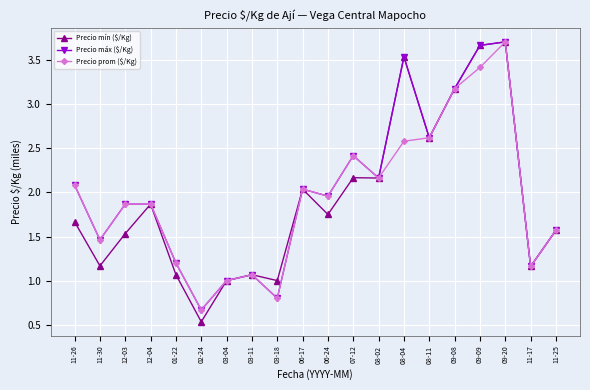

Which series has the widest spread of values?

Precio mín ($/Kg)